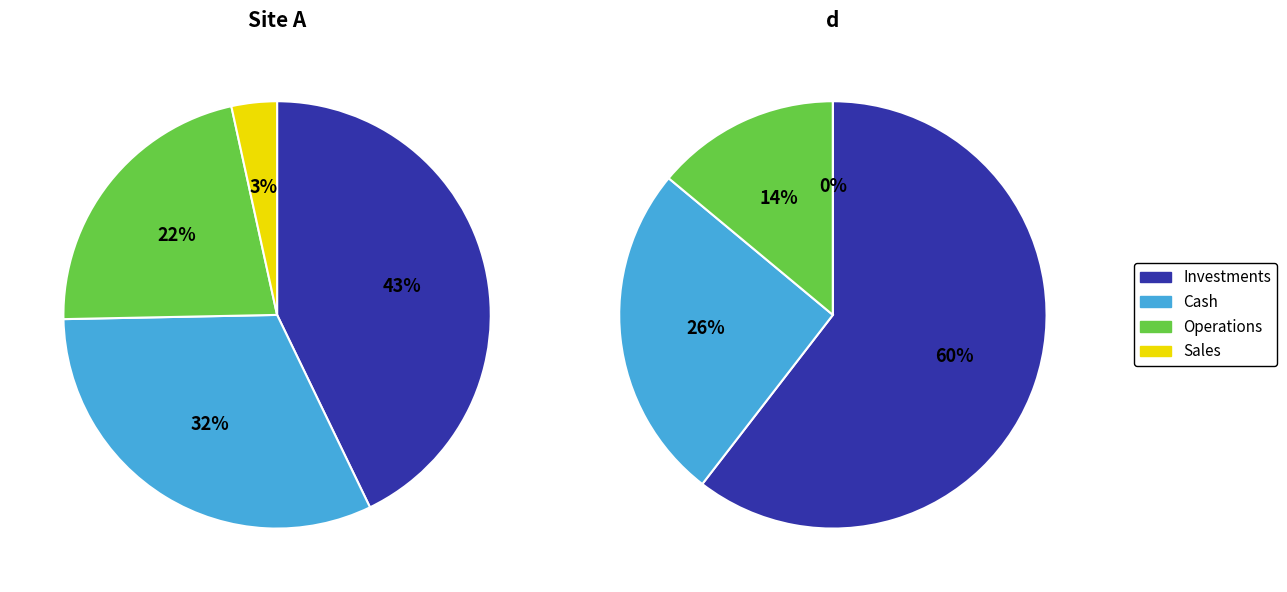

Rank the series at 99 from highest to lowest value.

Site A, d